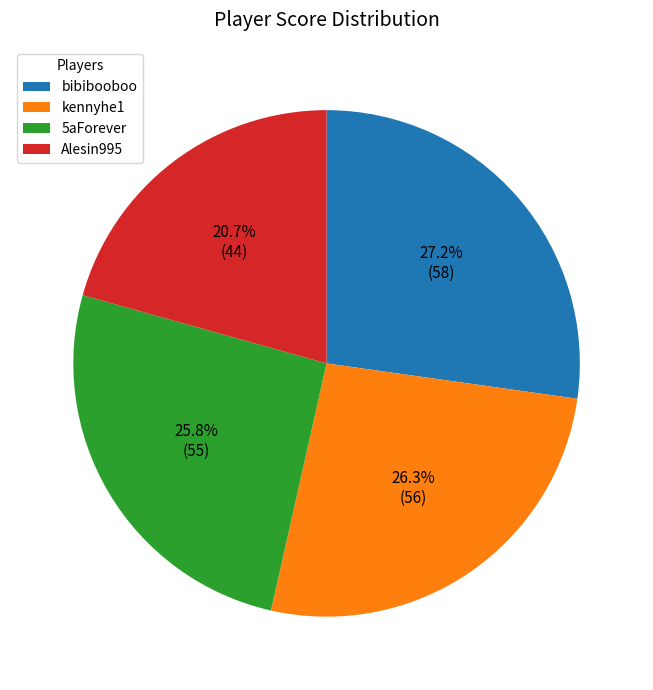

Is the sum of kennyhe1 and bibibooboo greater than half?

Yes